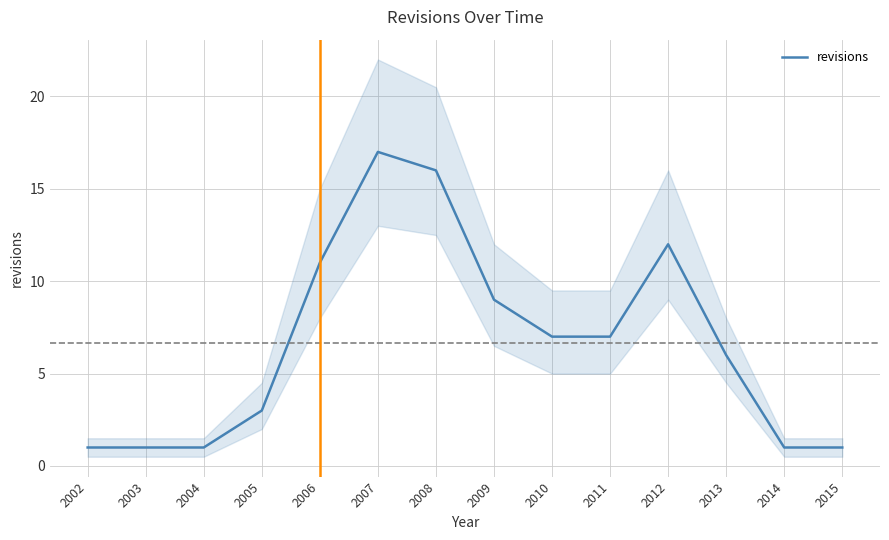

Is it true that the value at 2014 is 2?

False